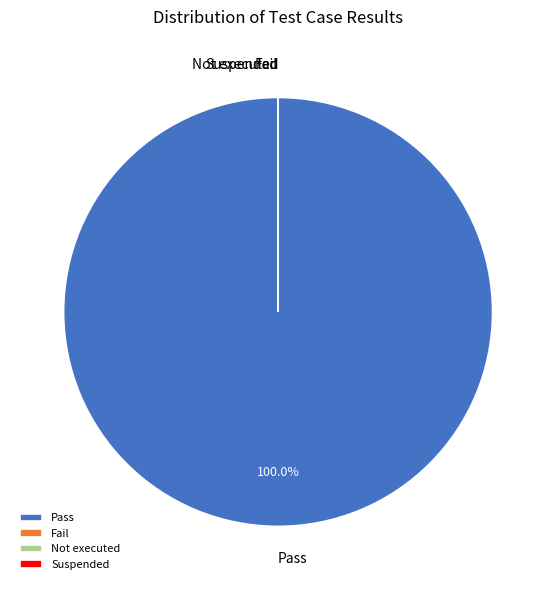

To the nearest percent, what is the combined percentage of Suspended and Pass?

100%